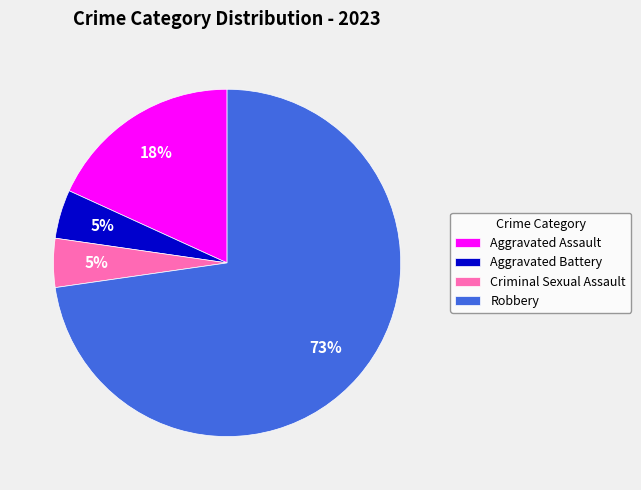

Combined, do Robbery and Criminal Sexual Assault account for over 50%?

Yes